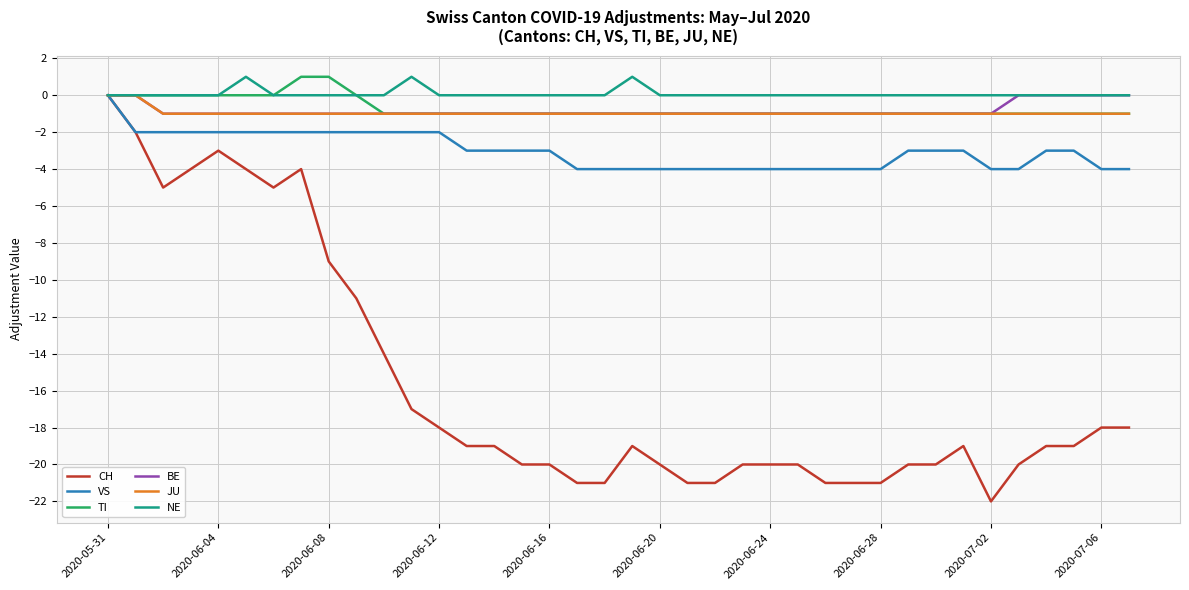

What is the lowest value of the VS series?

-4